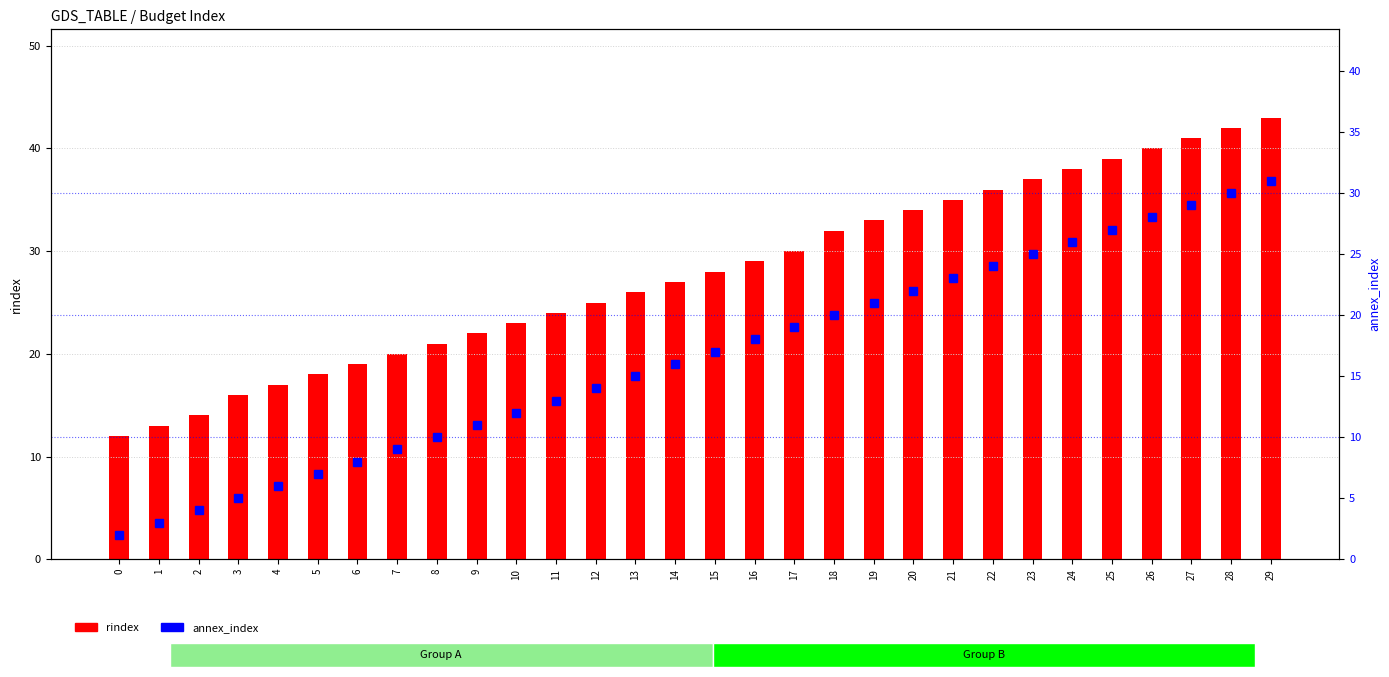

Is the value of annex_index at 15 greater than the value of rindex at 8?

No